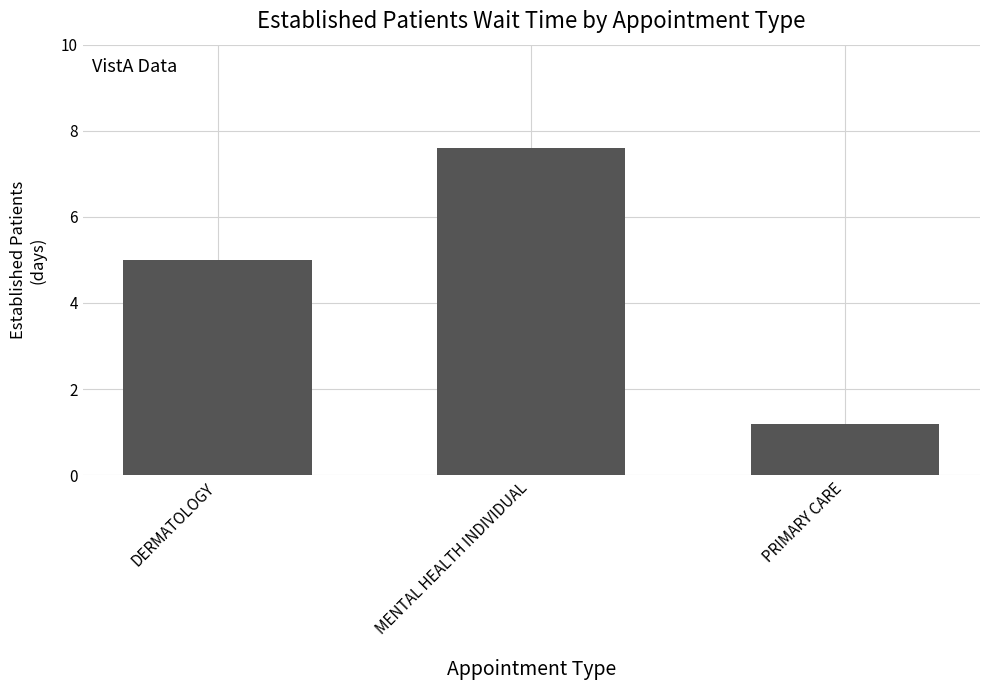

Reading left to right, list all the values displayed in this chart.

DERMATOLOGY=5.0	MENTAL HEALTH INDIVIDUAL=7.6	PRIMARY CARE=1.2